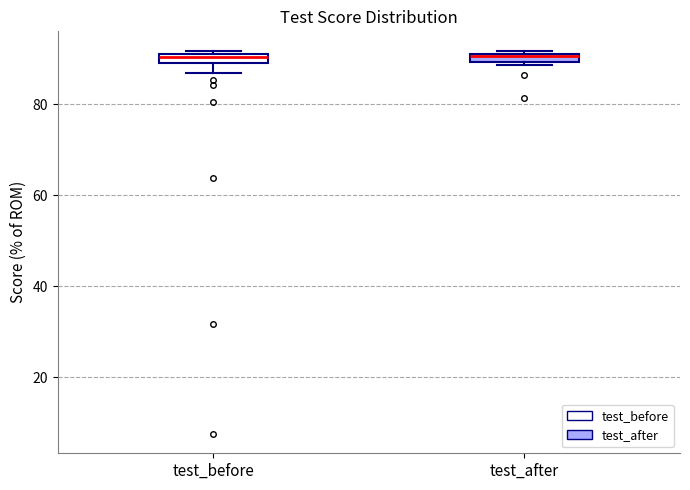

Where is the upper edge of the box for test_after on the y-axis? The values are not printed on the chart, so give them approximately, as read against the axis.

92